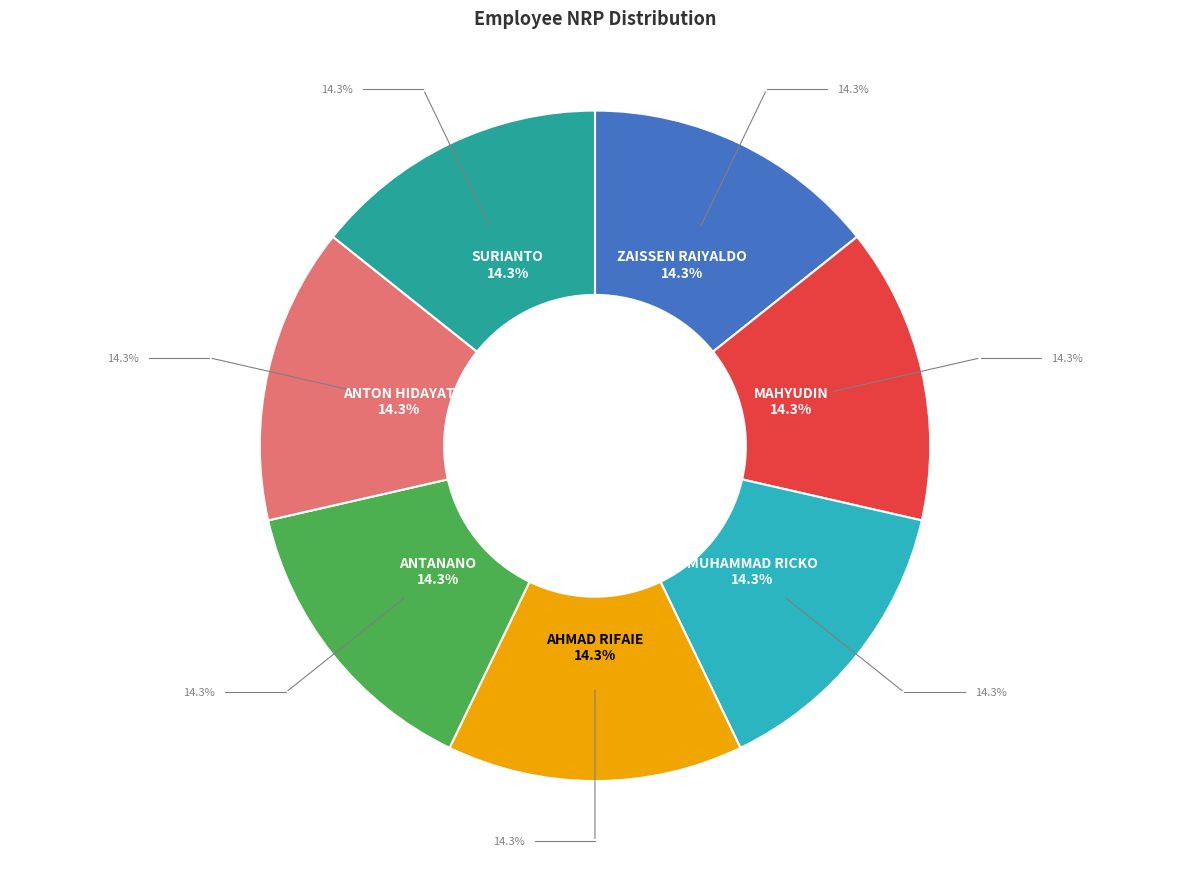

What percentage is the SURIANTO slice, to the nearest percent?

14%